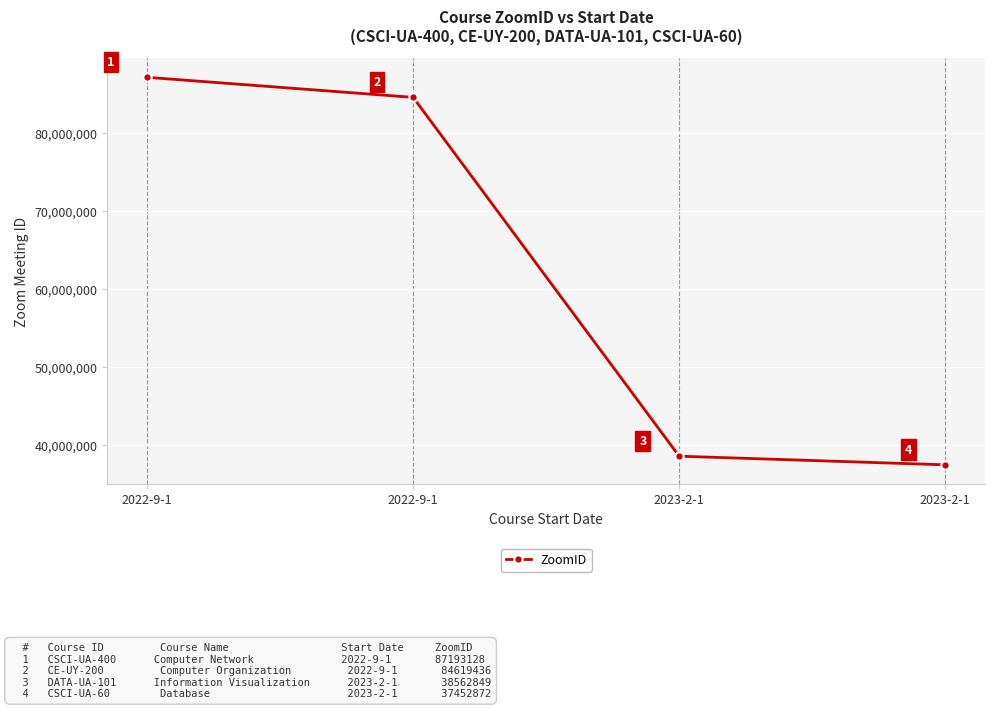

How many lines are shown in the chart?

1